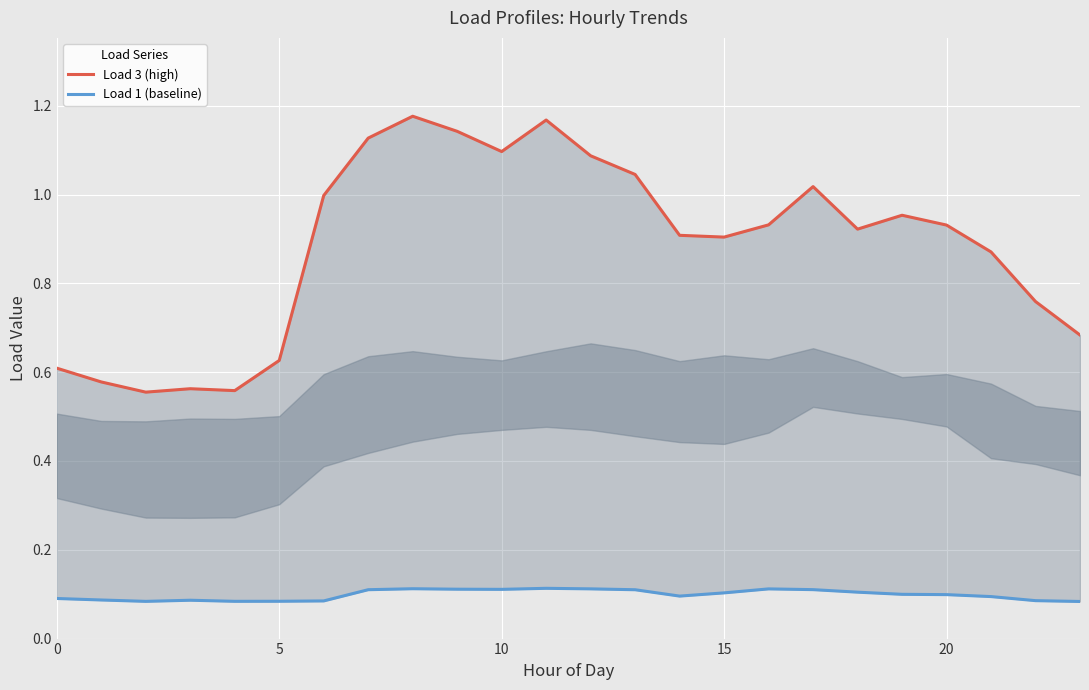

True or false: Load 3 (high) has a value of 1.0 at 19.

True